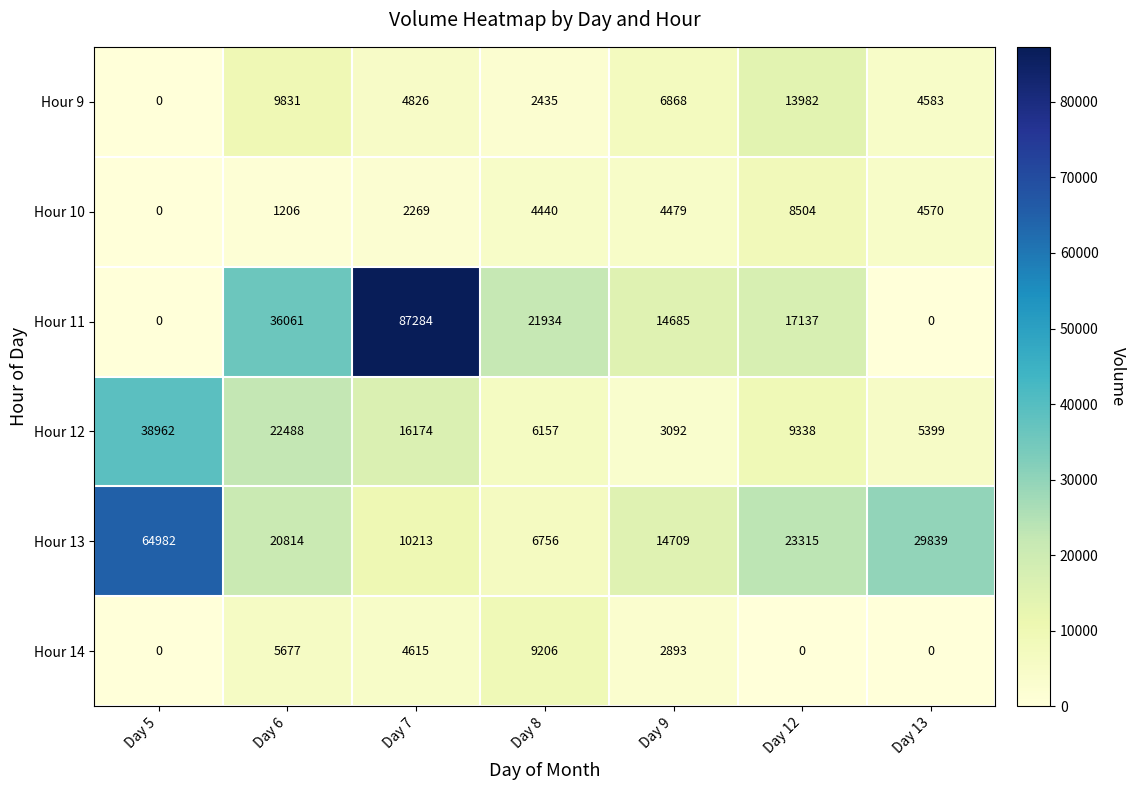

What is the greatest value displayed?

87284